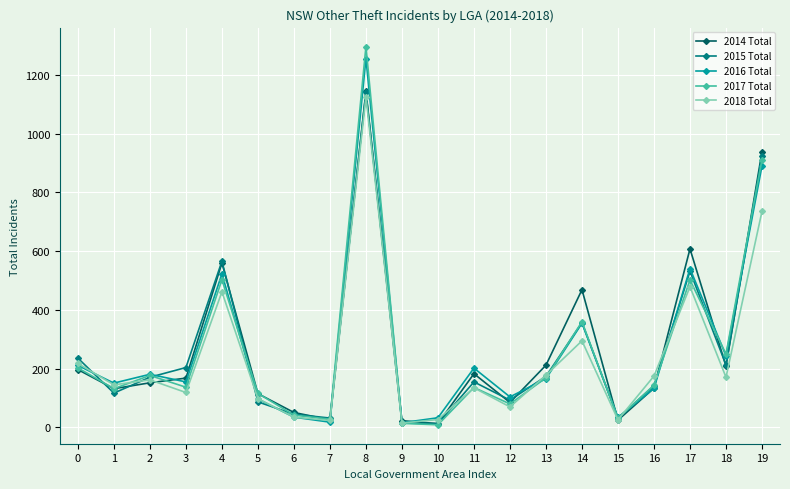

Which series has the largest range (max minus min)?

2017 Total